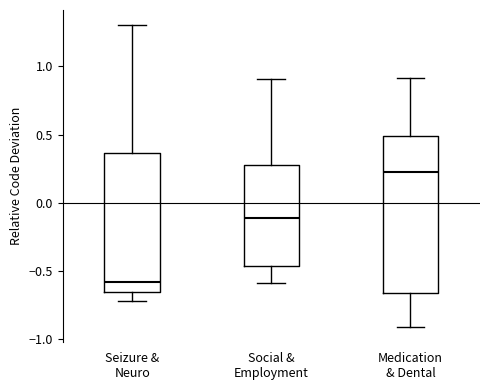

Reading left to right, read every box against the y-axis: the position of its median line, the range the box covers, and the ends of its whiskers. The values are not printed on the chart, so give them approximately, as read against the axis.

Seizure & Neuro: median -0.60, box -0.65 to 0.35, whiskers -0.70 to 1.30
Social & Employment: median -0.10, box -0.45 to 0.25, whiskers -0.60 to 0.90
Medication & Dental: median 0.25, box -0.65 to 0.50, whiskers -0.90 to 0.90